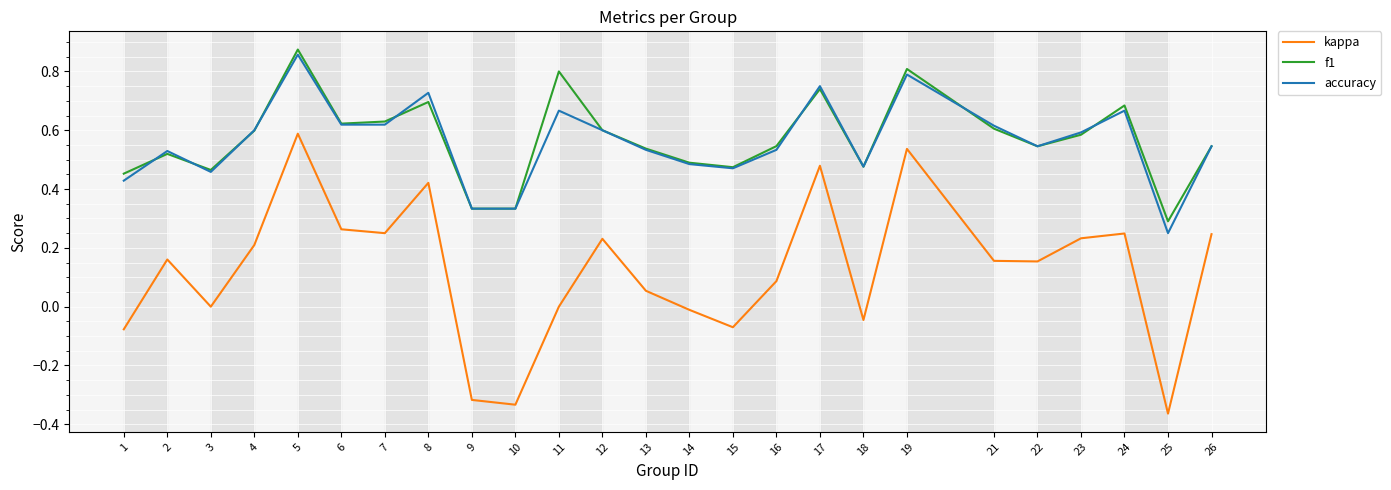

Which series changed the most between 6 and 14?

kappa